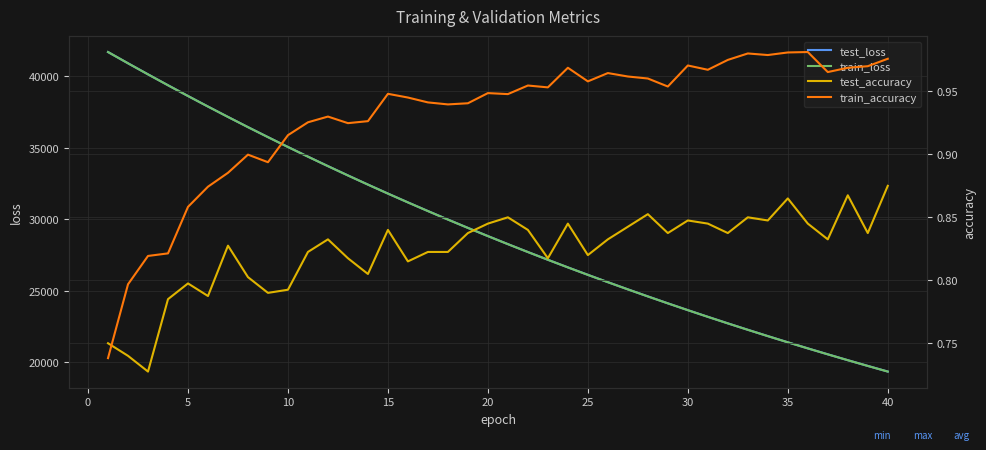

What is the maximum value for train_loss?

41699.2